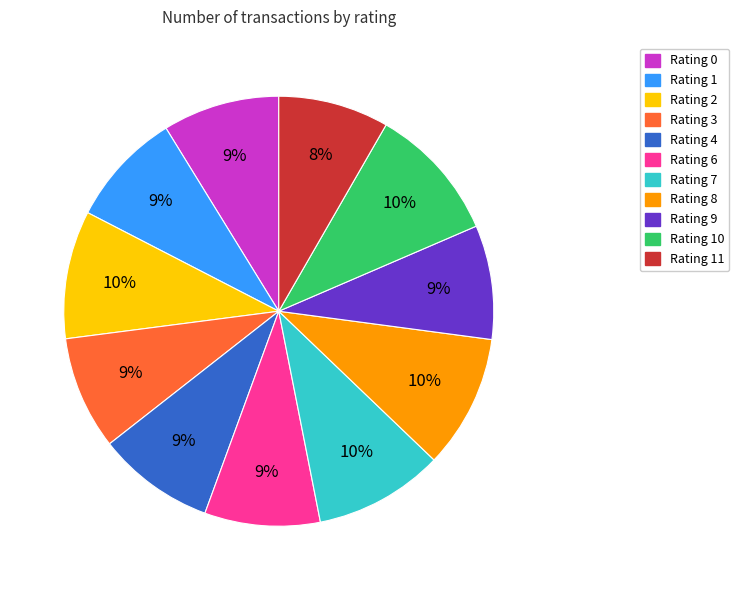

Is there a majority slice in this chart?

No